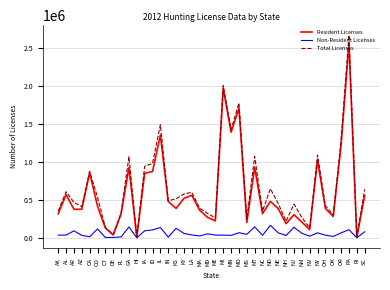

Where does the Non-Resident Licenses series first go above 46692?

AR